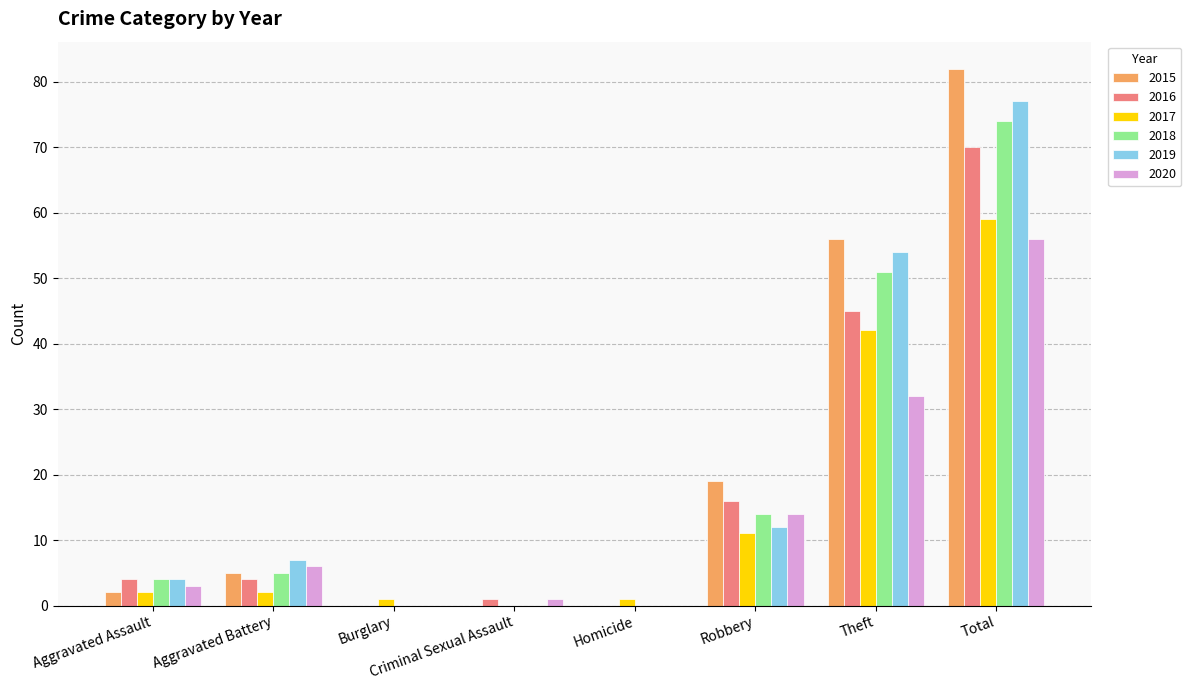

At which category is the sum across all series the highest?

Total